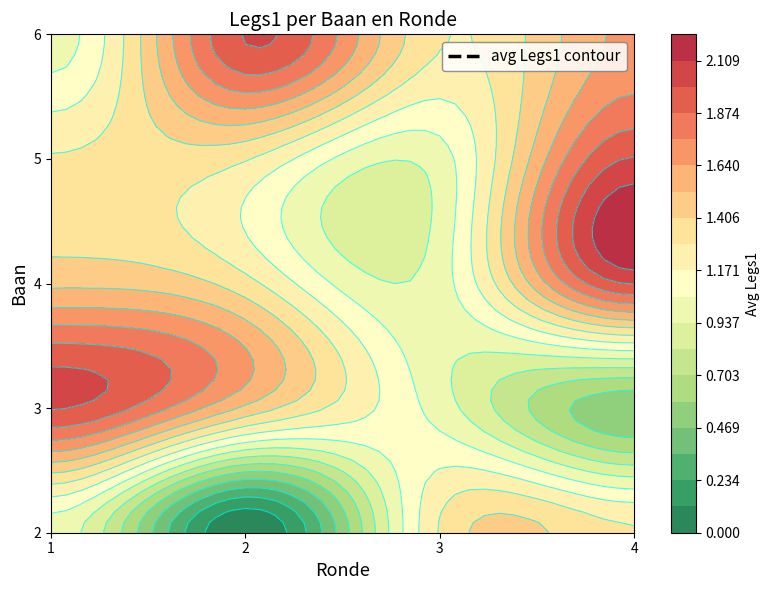

Which series has the largest total across all categories?

1